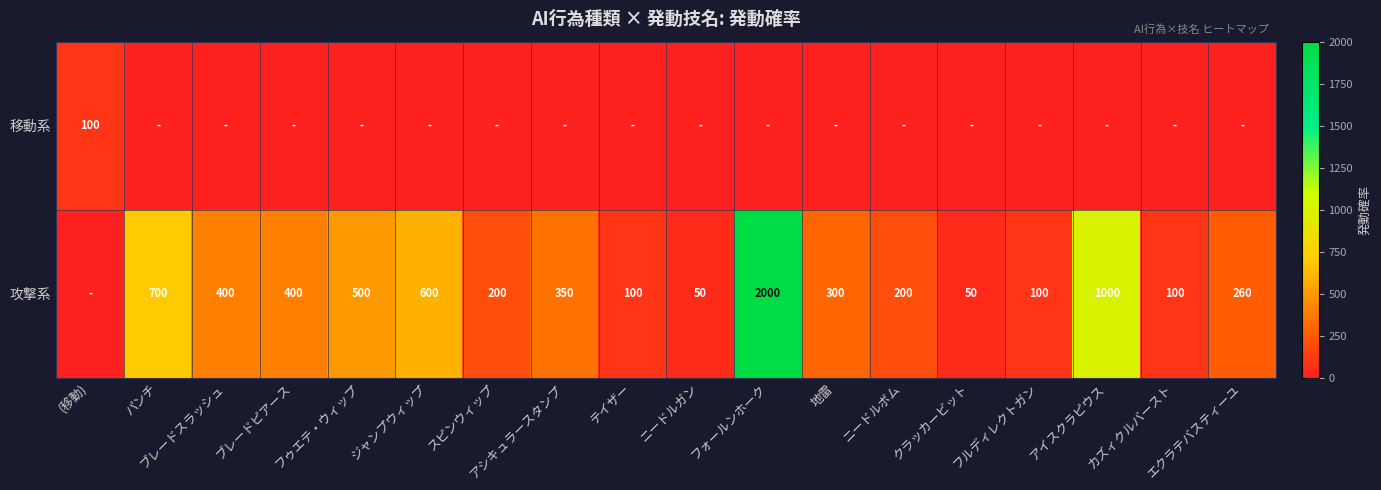

What is the total value across all series at アイスクラピウス?

1000